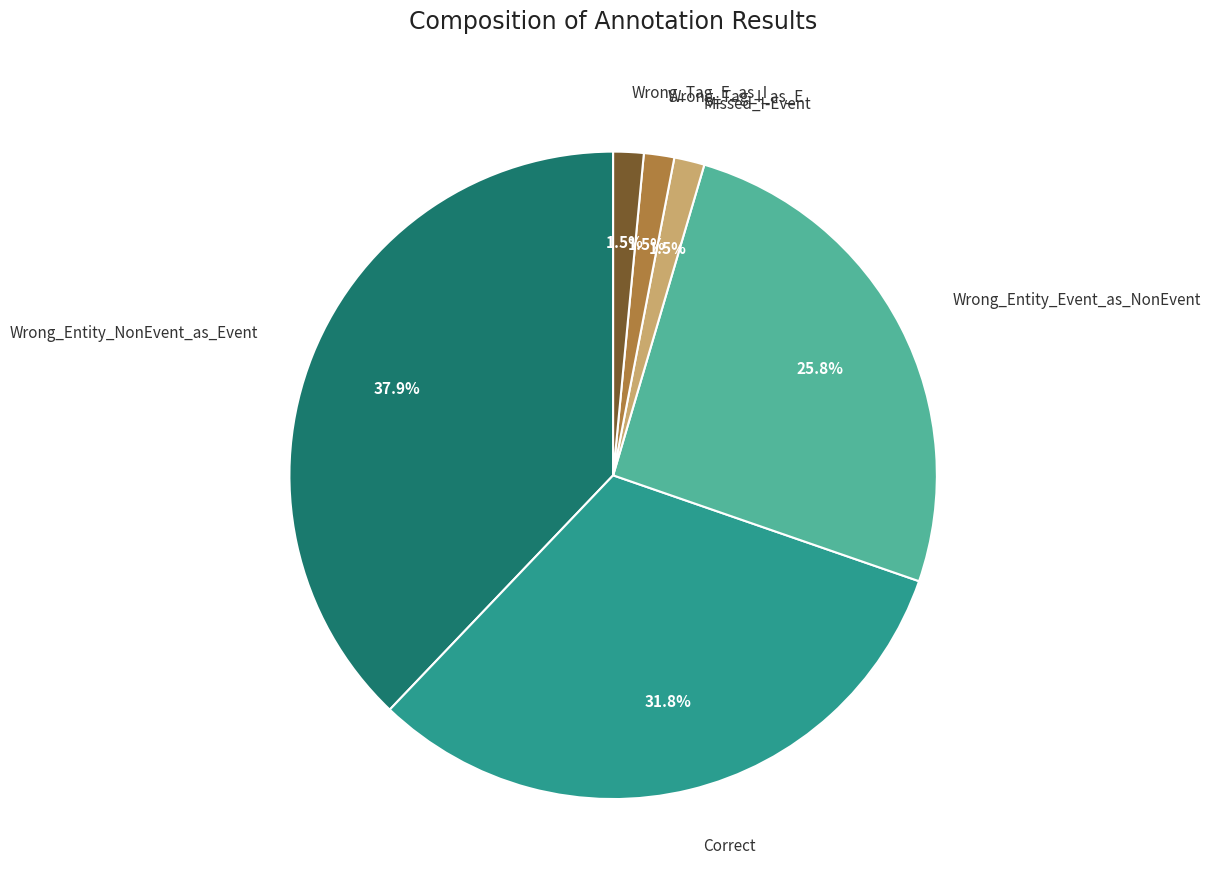

Between Wrong_Tag_I_as_E and Correct, which is larger?

Correct